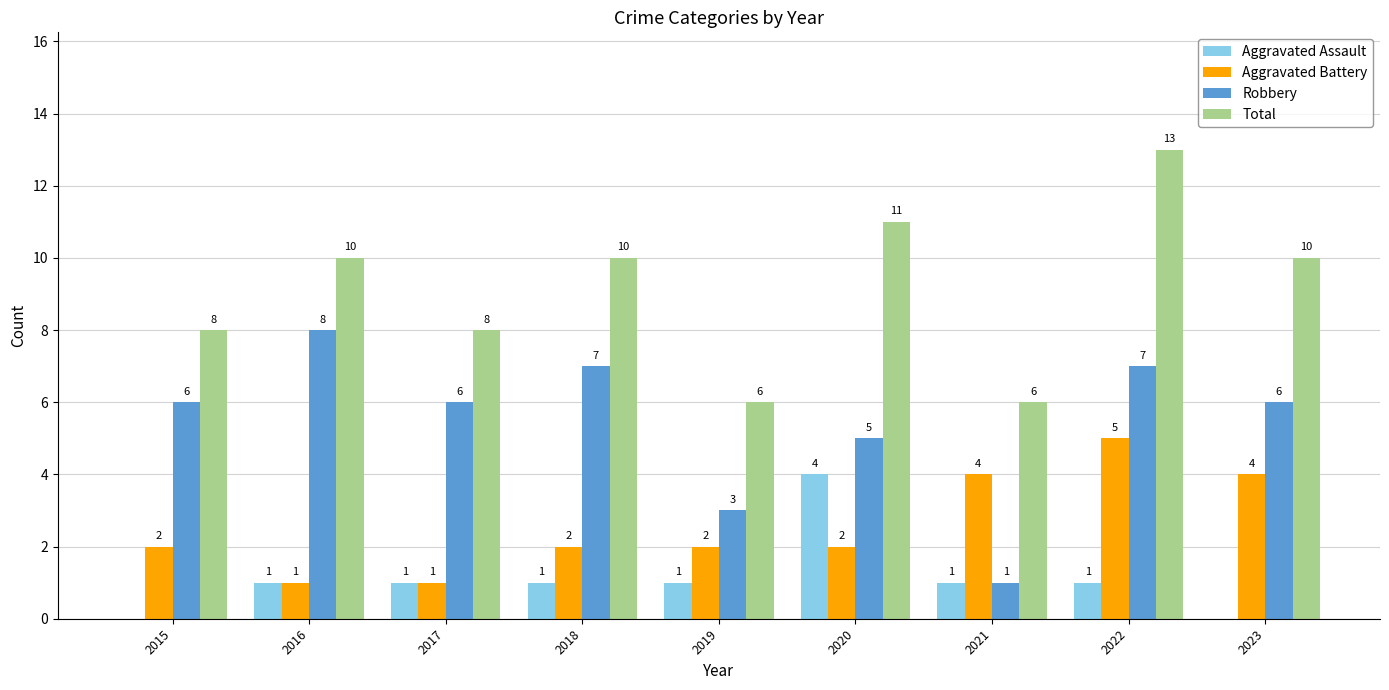

What is the maximum value shown in the chart?

13